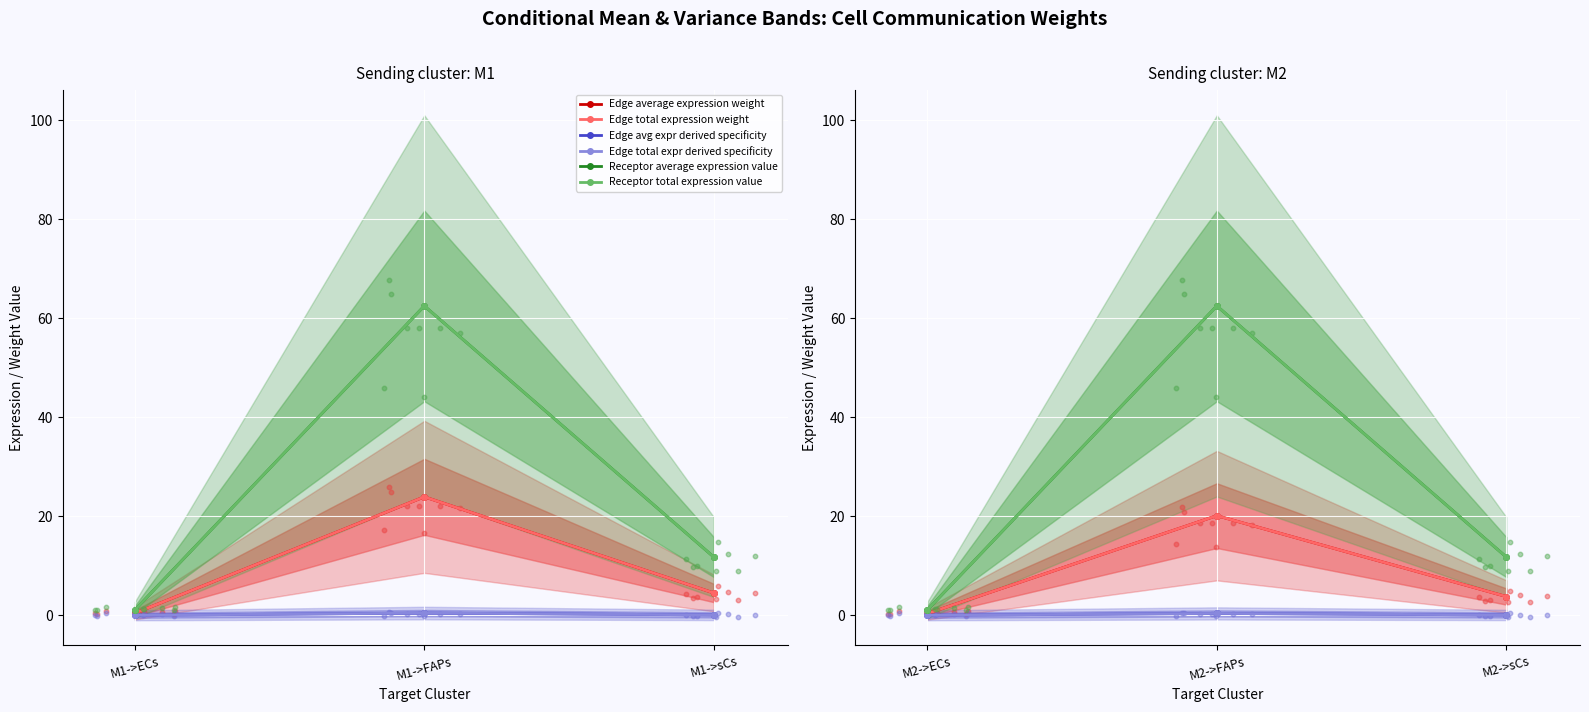

Which series has the largest Y range (max minus min)?

Receptor average expression value